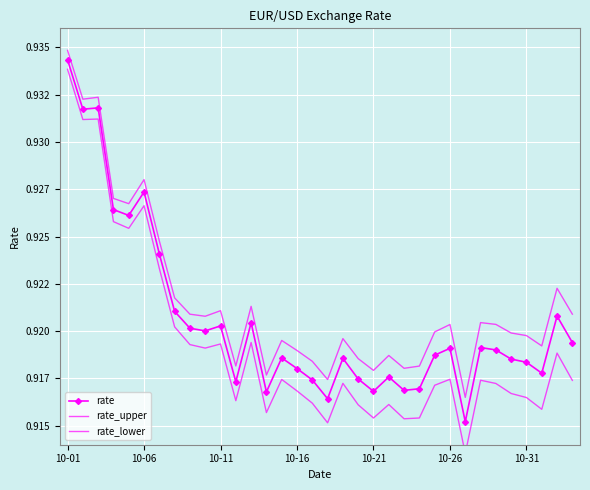

True or false: rate and rate_upper intersect in this chart.

False